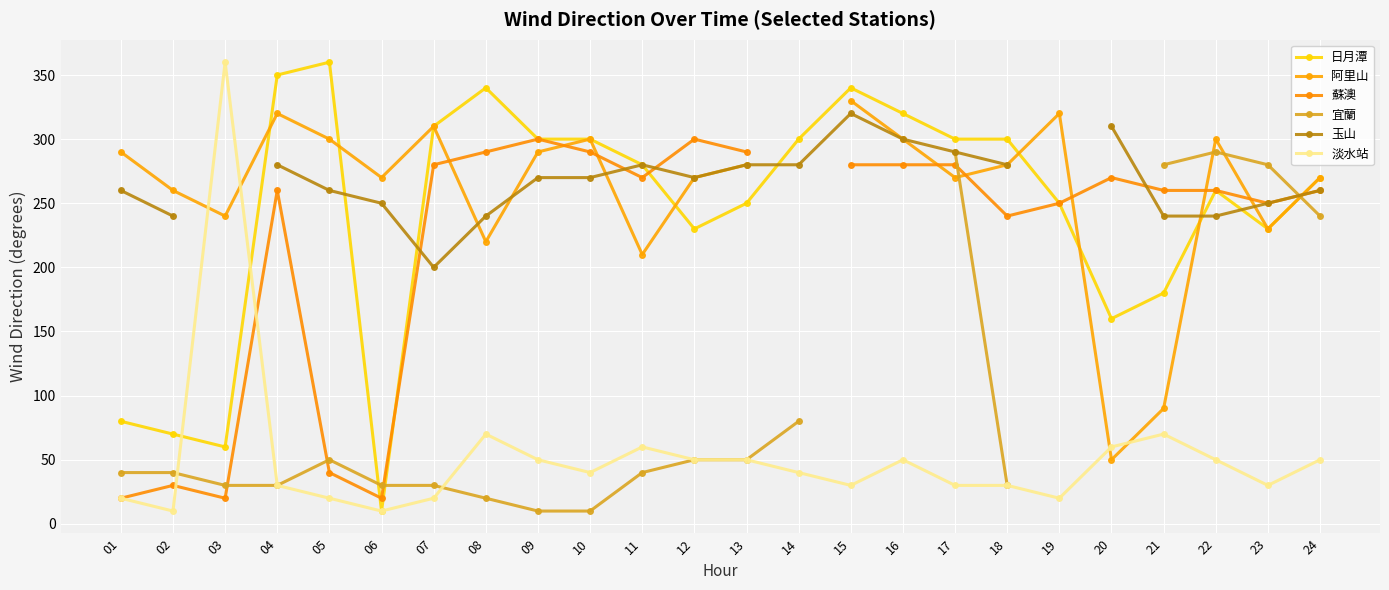

What is the difference between the highest and lowest values at 03?

340.0